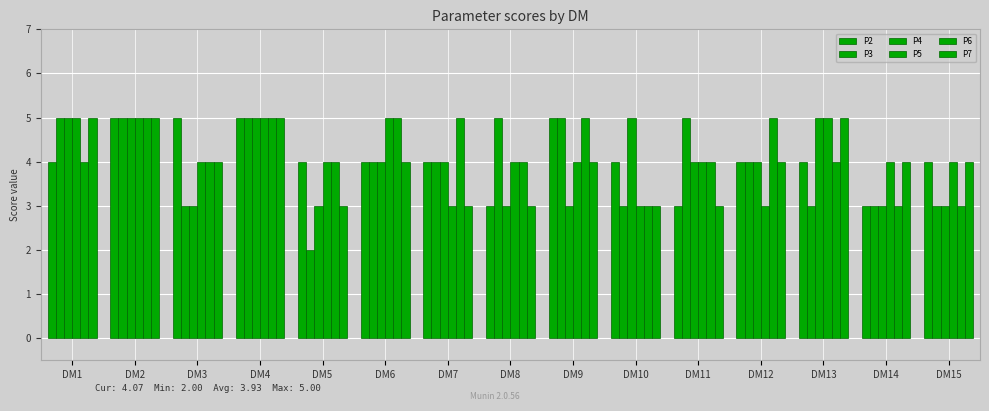

Does the chart contain stacked bars?

No